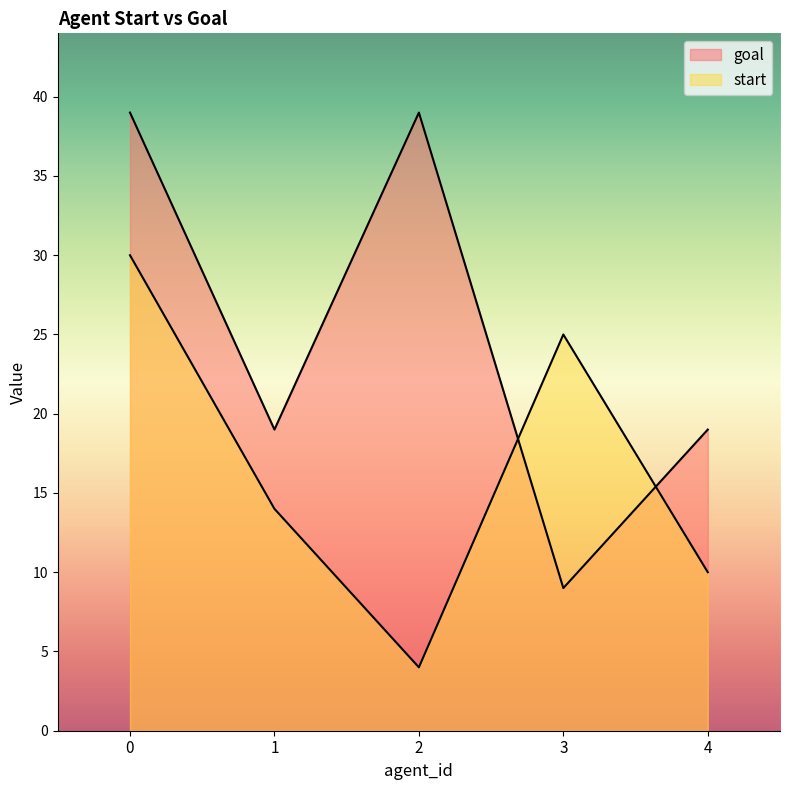

How many data points in goal are above 19?

2